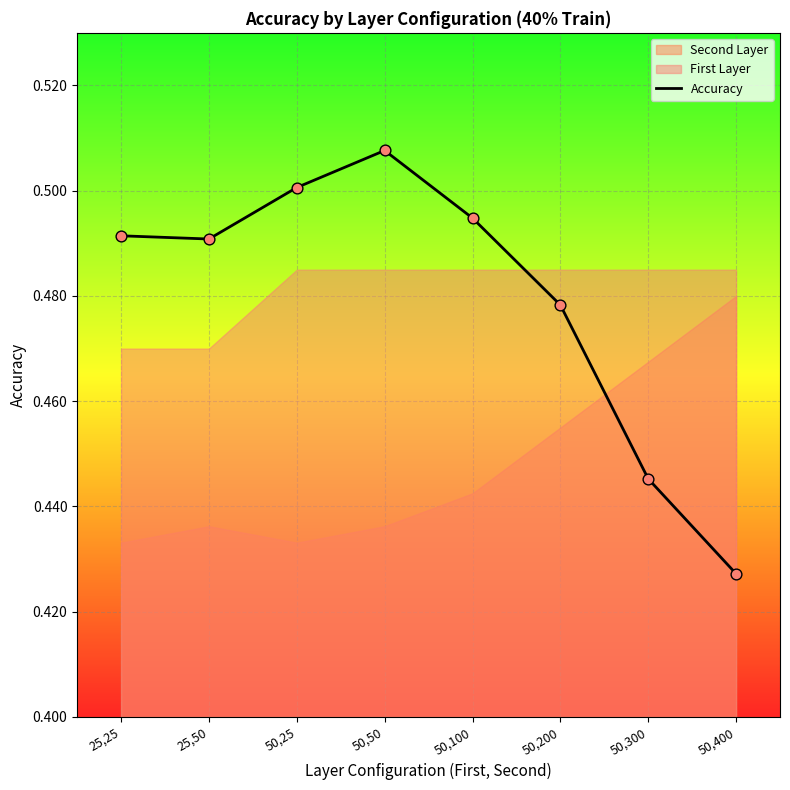

Between 25,25 and 50,200, which is larger?

25,25